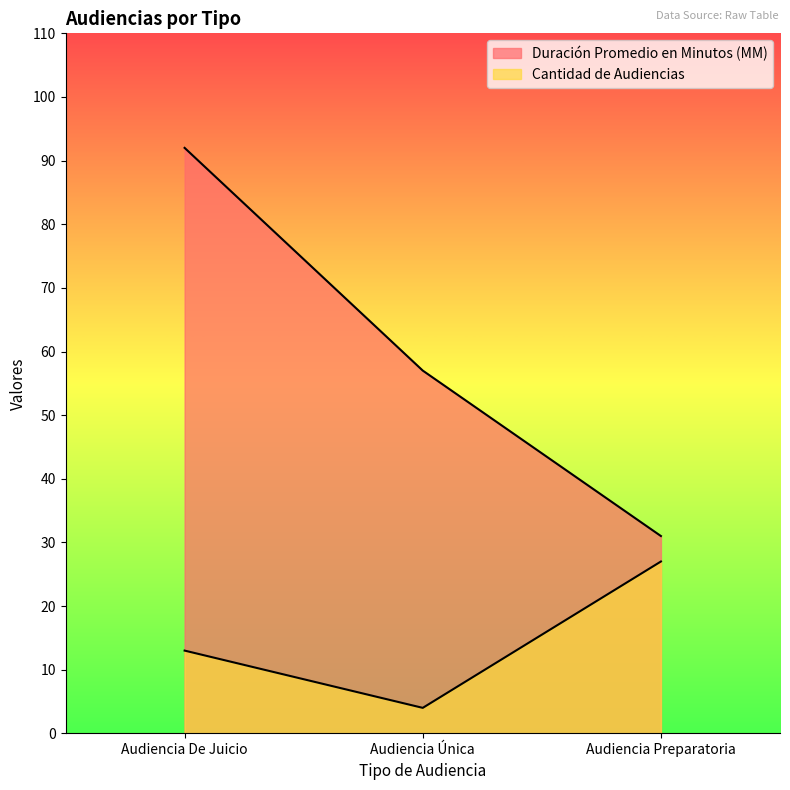

At which category does the chart reach its minimum across all series?

Audiencia Única